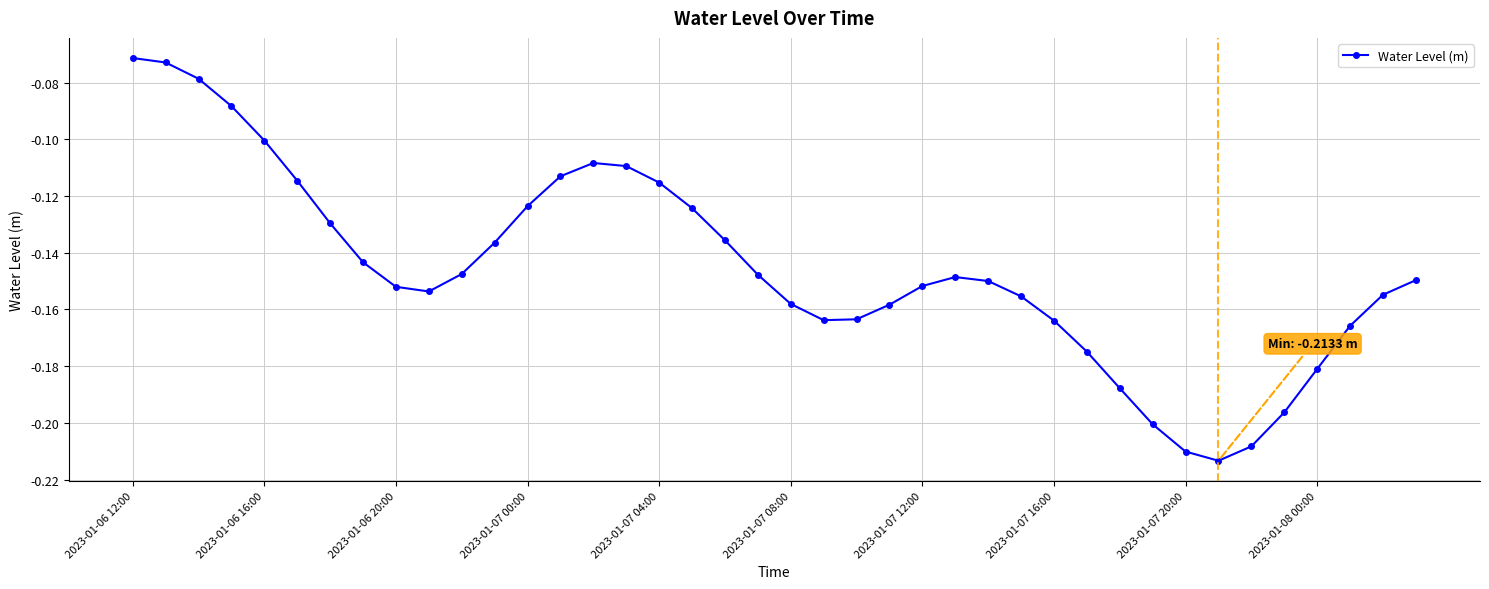

What is the sum of all values?

-5.8